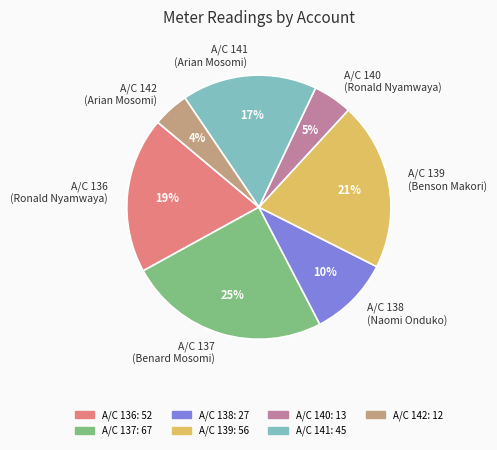

The A/C 141 (Arian Mosomi) slice represents 6% of the pie. True or false?

False